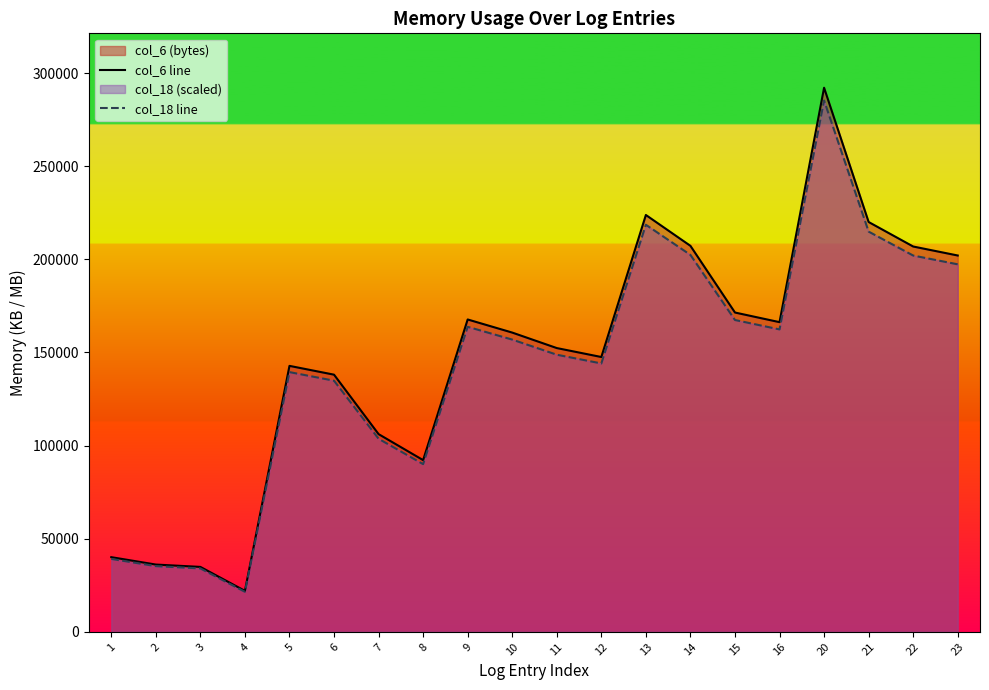

Which series changed the most between 4 and 5?

col_6 line